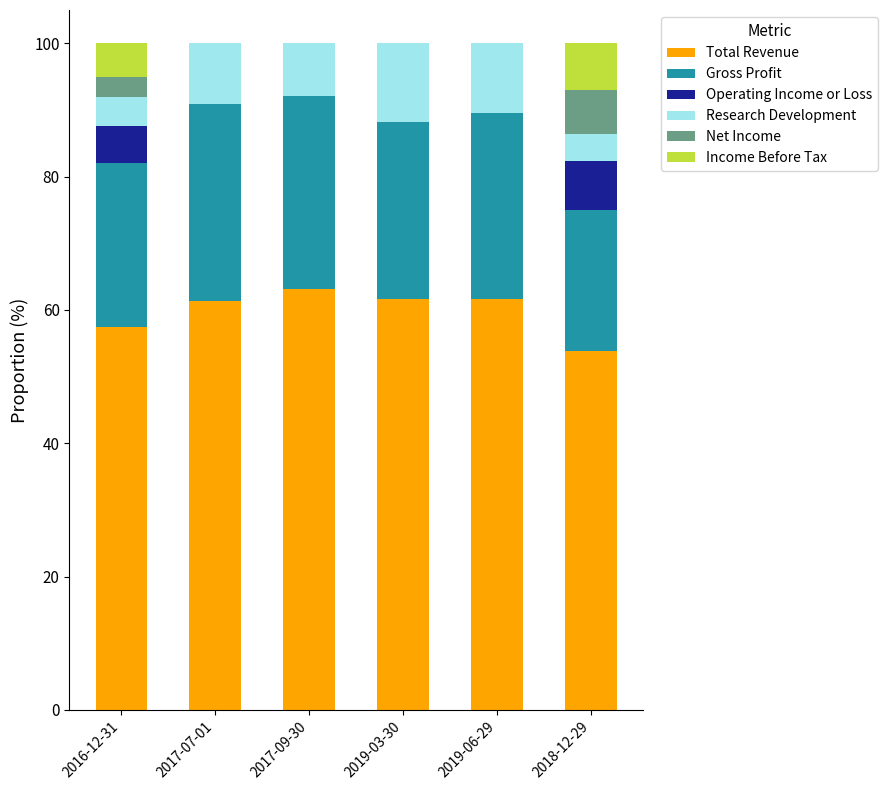

True or false: Total Revenue has a value of 57.4 at 2016-12-31.

True